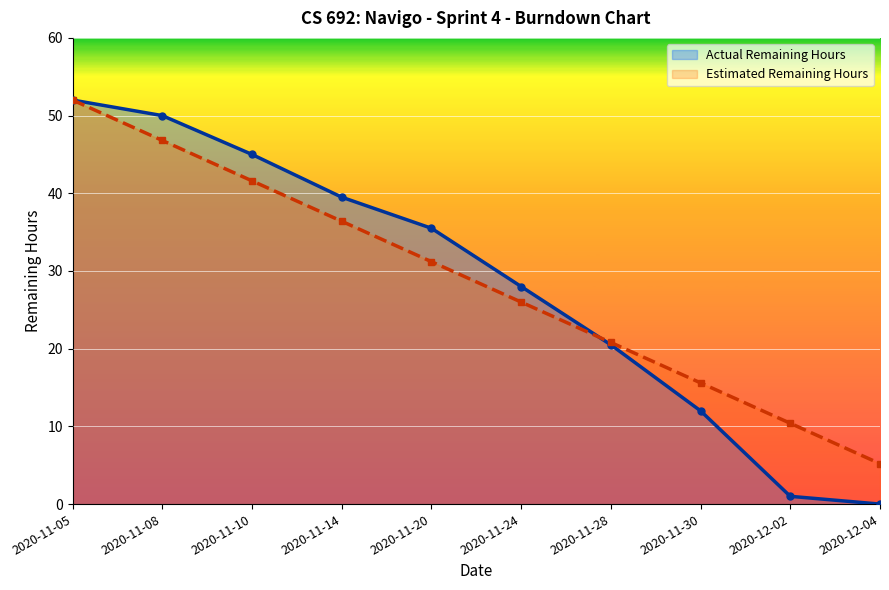

Between 2020-11-24 and 2020-11-28, which is larger?

2020-11-24